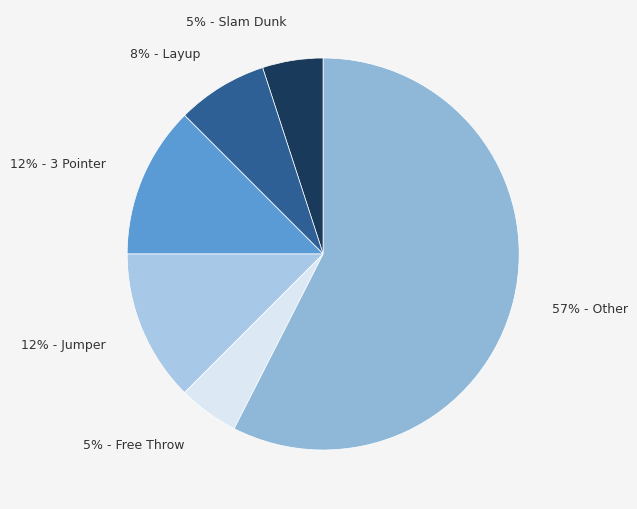

What is the ratio of the value at 5% - Slam Dunk to the value at 12% - 3 Pointer?

0.4